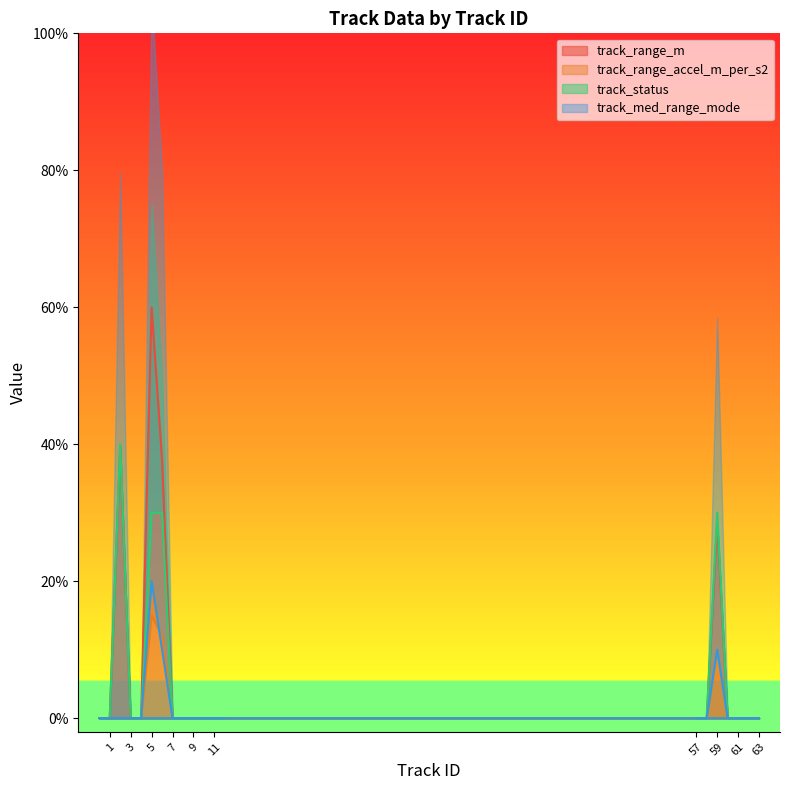

Count the number of data series in this chart.

4